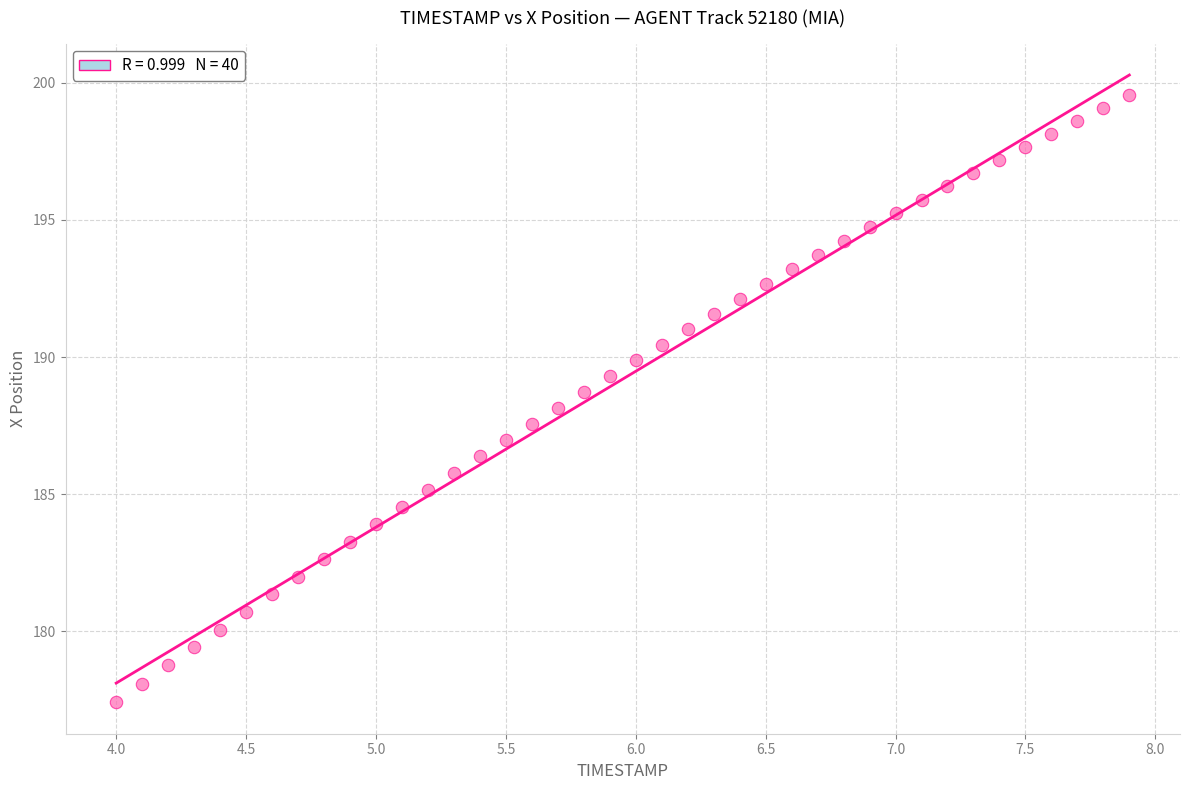

What is the range of Y values (max minus min)?

22.1